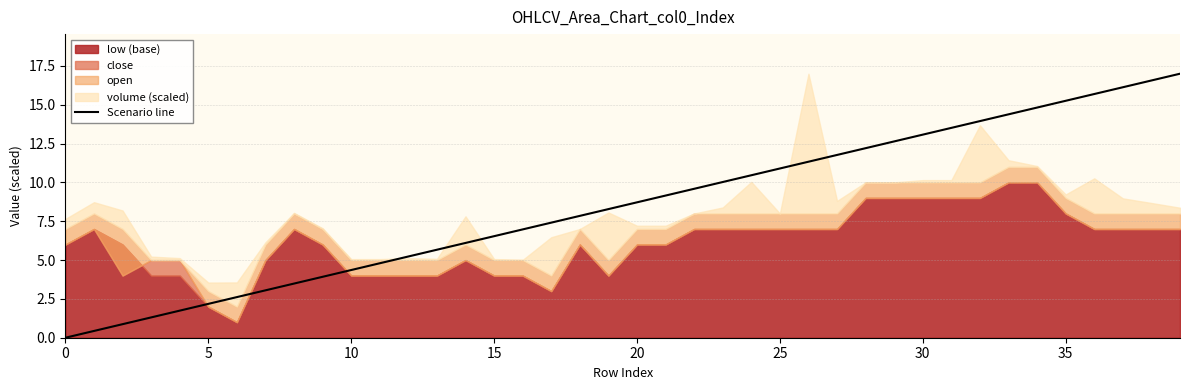

The Scenario line series shows 15.2 at 20. True or false?

False